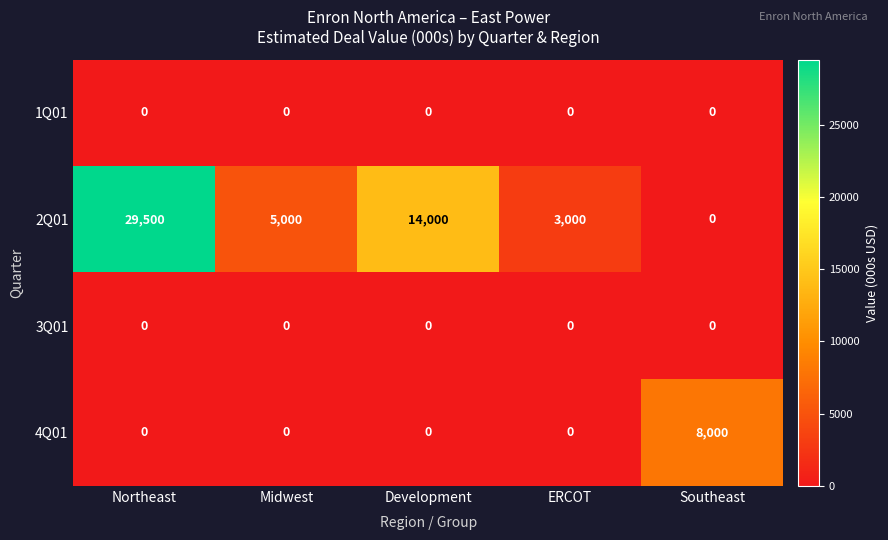

Reading left to right, transcribe all the data shown in this chart.

1Q01: Northeast=0	Midwest=0	Development=0	ERCOT=0	Southeast=0
2Q01: Northeast=29500	Midwest=5000	Development=14000	ERCOT=3000	Southeast=0
3Q01: Northeast=0	Midwest=0	Development=0	ERCOT=0	Southeast=0
4Q01: Northeast=0	Midwest=0	Development=0	ERCOT=0	Southeast=8000